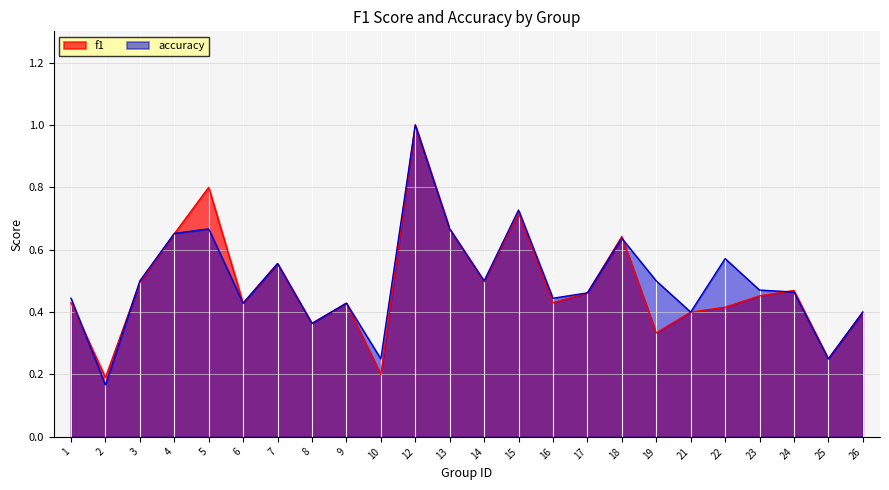

At which category does f1 reach its first local peak?

5